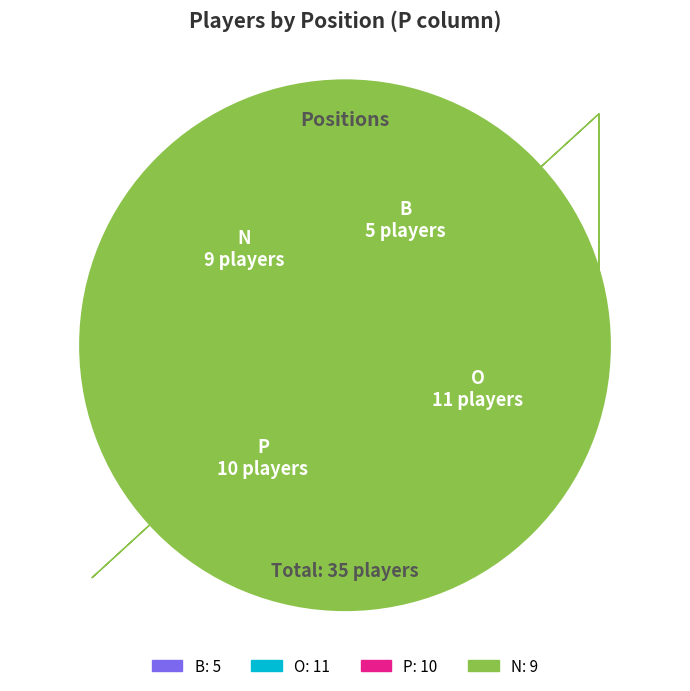

Combined, do N and O account for over 50%?

Yes